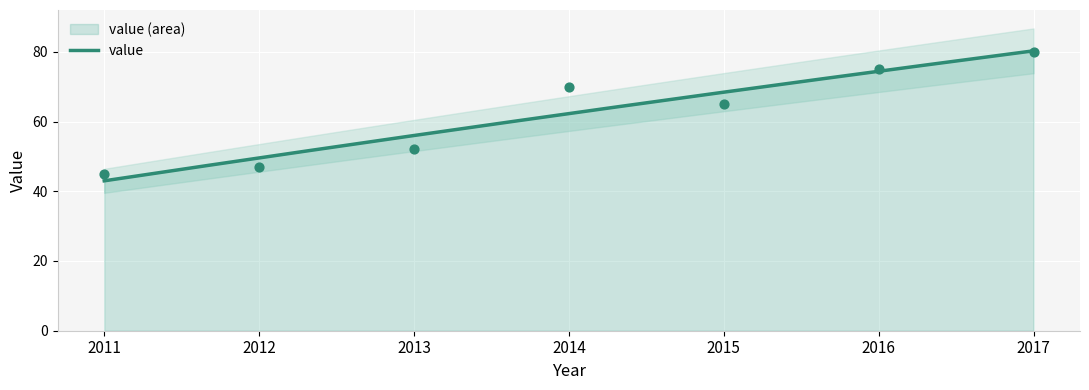

Which has a higher value, 2012 or 2013?

2013